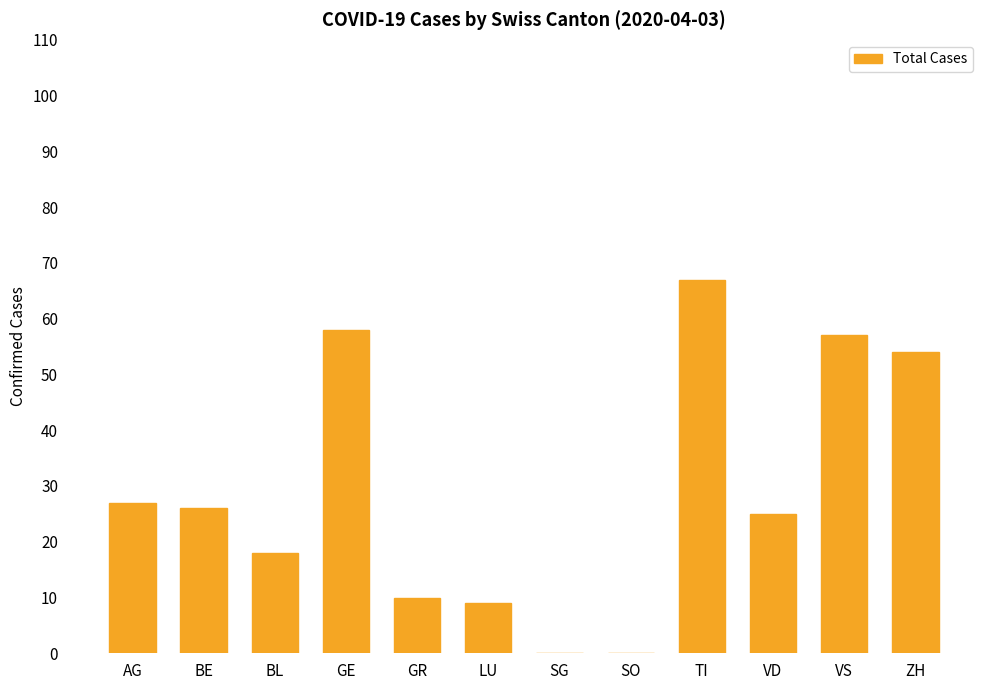

Are the bars horizontal?

No